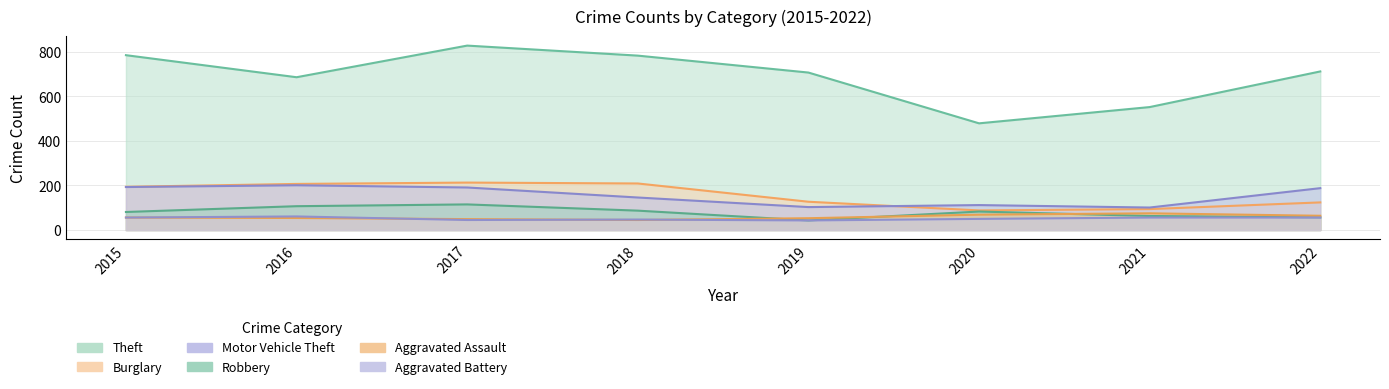

The Aggravated Battery series shows 22 at 2020. True or false?

False